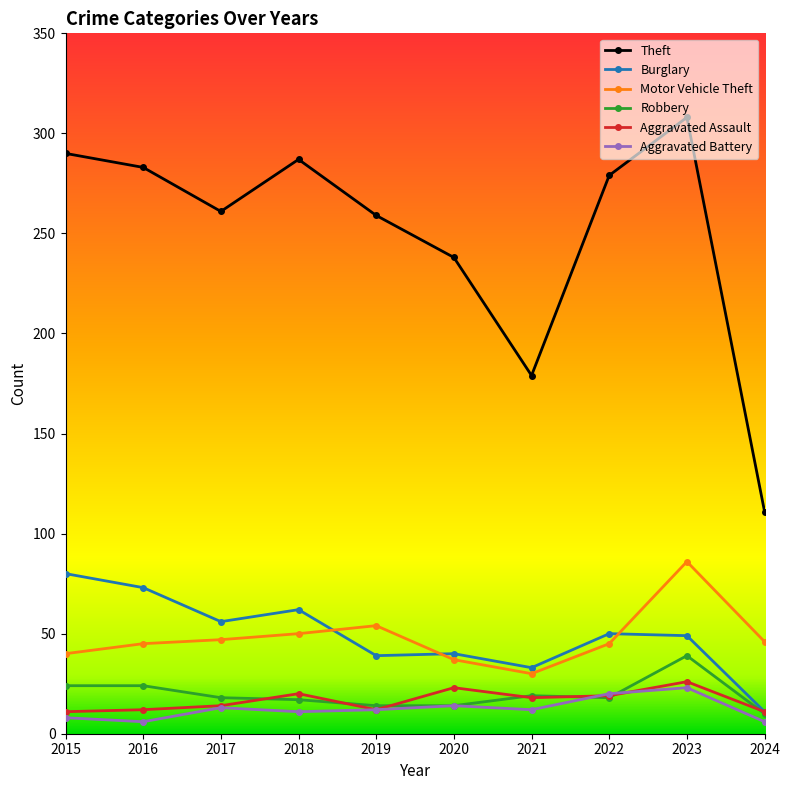

True or false: Burglary has more than 0 interior local peaks.

True